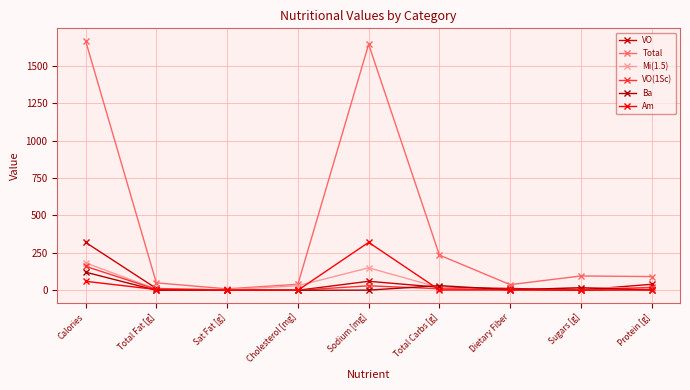

How many lines are shown in the chart?

6